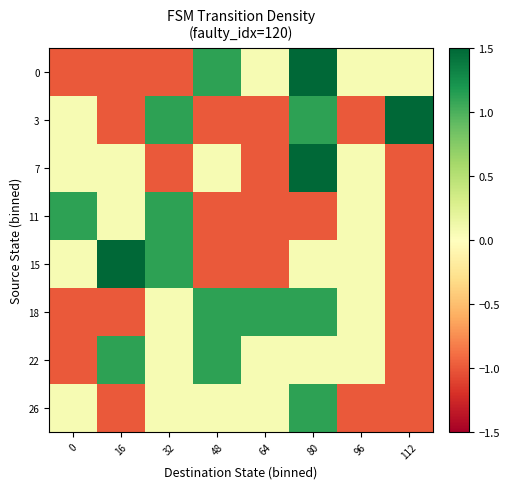

Reading left to right, transcribe all the data shown in this chart.

0: 0=-1.0	16=-1.0	32=-1.0	48=1.1	64=0.1	80=2.2	96=0.1	112=0.1
3: 0=0.1	16=-1.0	32=1.1	48=-1.0	64=-1.0	80=1.1	96=-1.0	112=2.2
7: 0=0.1	16=0.1	32=-1.0	48=0.1	64=-1.0	80=3.2	96=0.1	112=-1.0
11: 0=1.1	16=0.1	32=1.1	48=-1.0	64=-1.0	80=-1.0	96=0.1	112=-1.0
15: 0=0.1	16=2.2	32=1.1	48=-1.0	64=-1.0	80=0.1	96=0.1	112=-1.0
18: 0=-1.0	16=-1.0	32=0.1	48=1.1	64=1.1	80=1.1	96=0.1	112=-1.0
22: 0=-1.0	16=1.1	32=0.1	48=1.1	64=0.1	80=0.1	96=0.1	112=-1.0
26: 0=0.1	16=-1.0	32=0.1	48=0.1	64=0.1	80=1.1	96=-1.0	112=-1.0